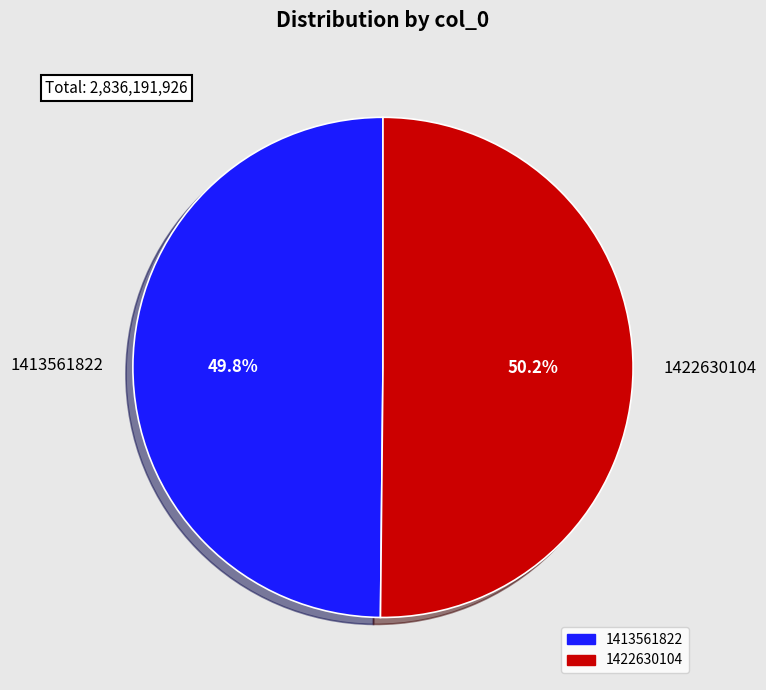

Does any single category account for the majority?

Yes